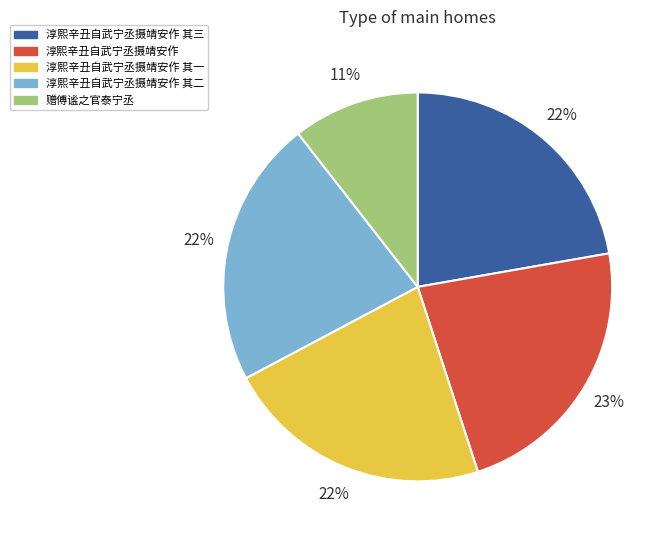

Is the sum of 赠傅谧之官泰宁丞 and 淳熙辛丑自武宁丞摄靖安作 其一 greater than half?

No